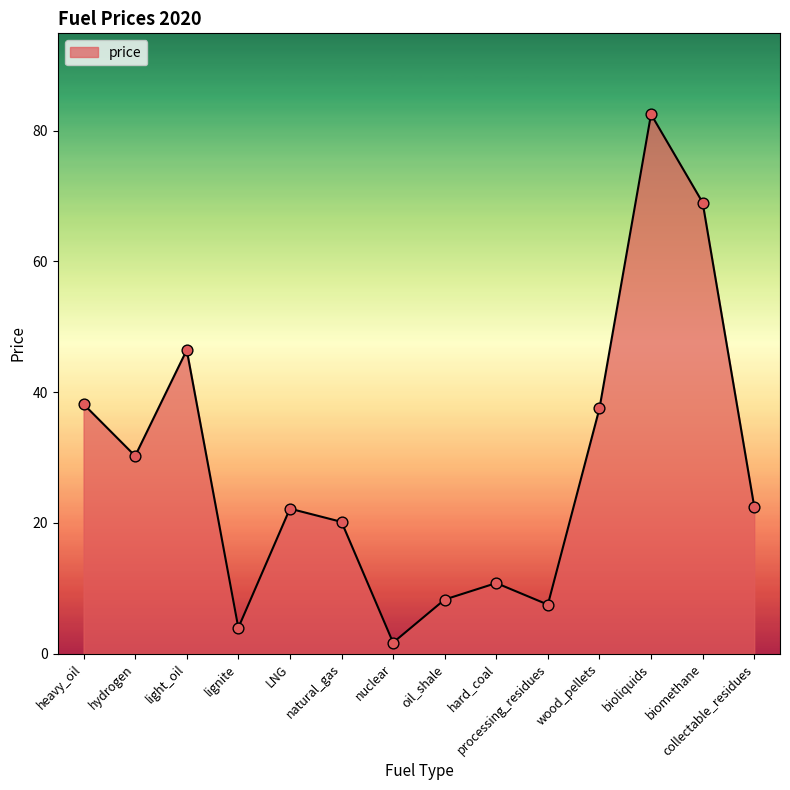

Approximately how many times larger is the value at bioliquids compared to lignite?

20.8